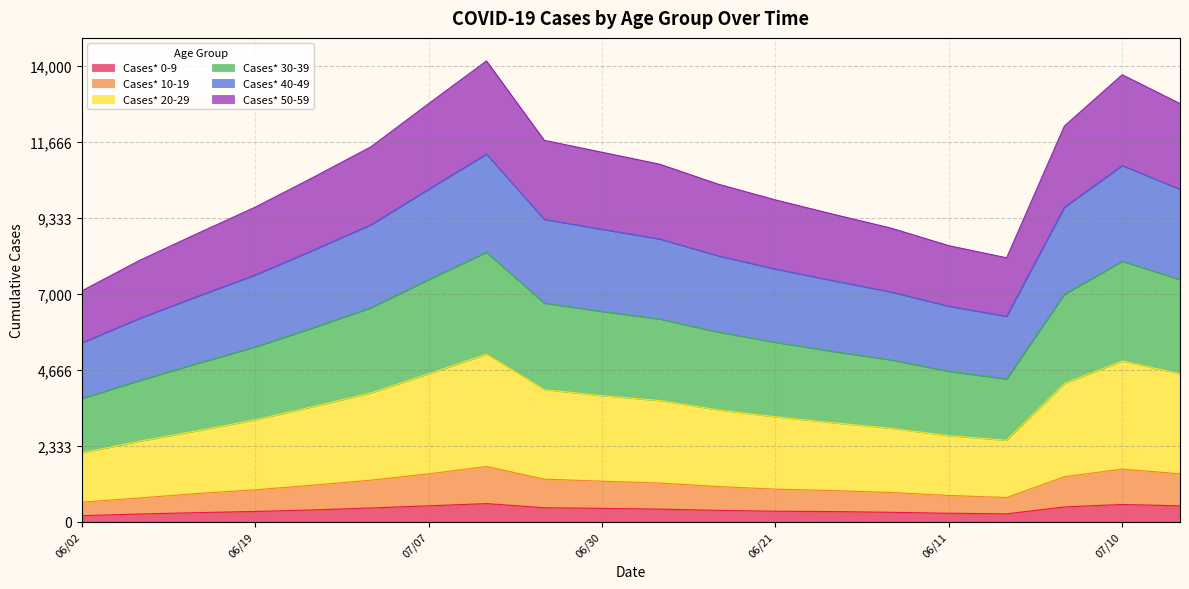

What is the maximum value for Cases* 0-9?

556